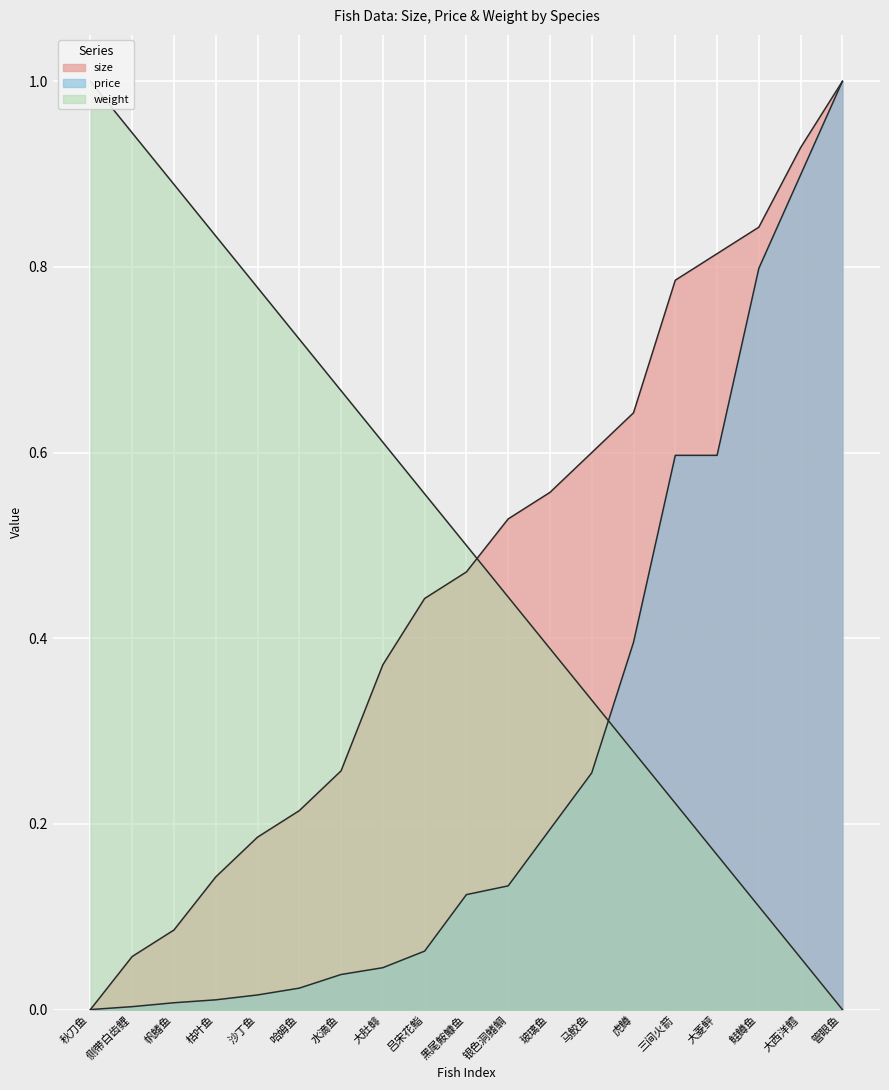

At which category does the chart reach its minimum across all series?

秋刀鱼